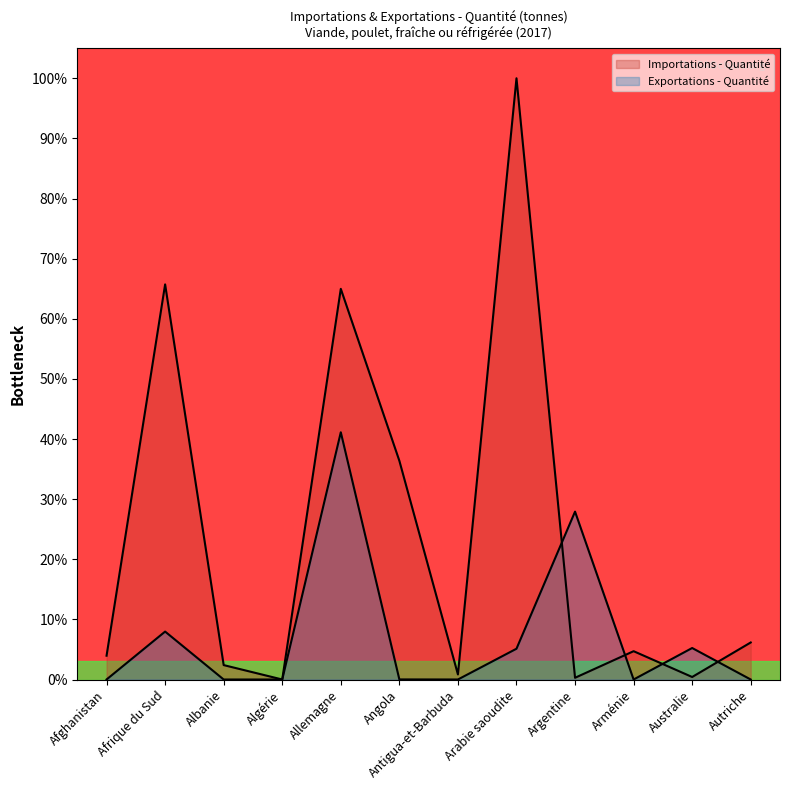

What is the difference between the Importations - Quantité (tonnes) values at Australie and Allemagne?

64.6